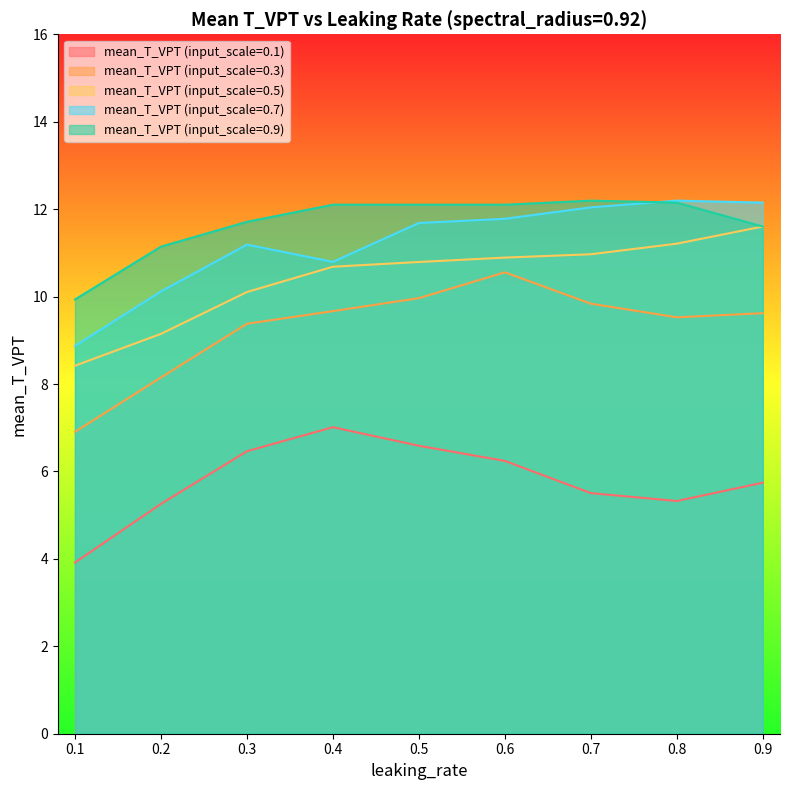

What is the greatest value displayed?

12.2